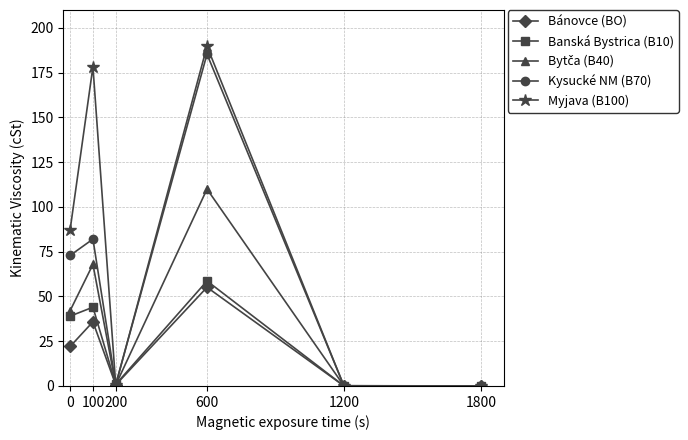

What is the total value across all series at 1200?

0.5